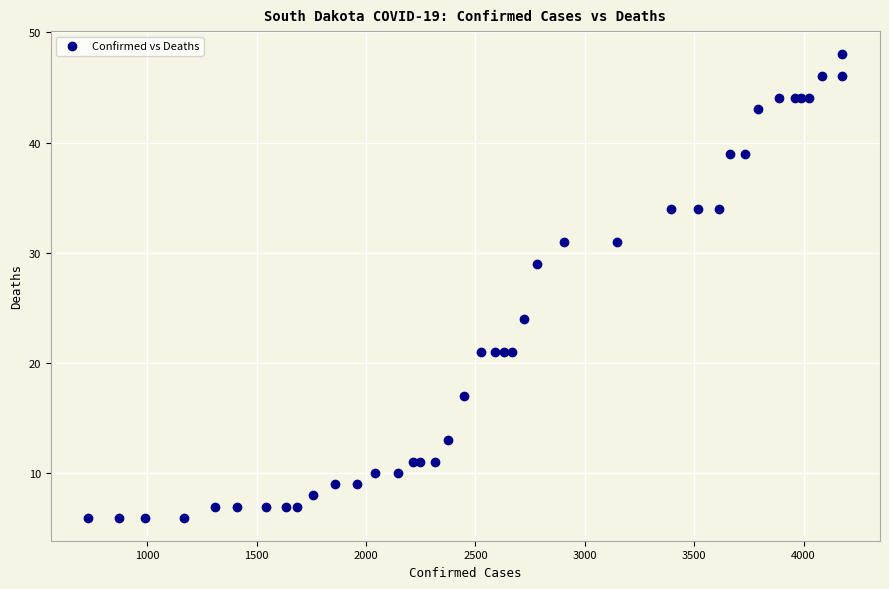

What Y value in the scatter plot is closest to 27?

29